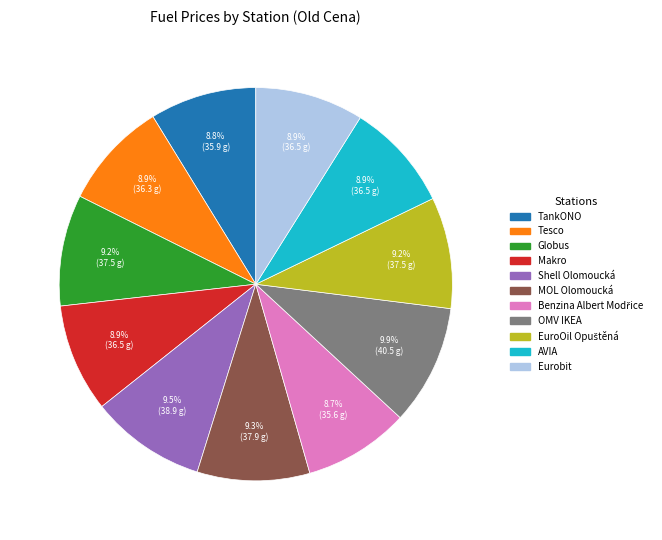

What portion of the pie excludes Tesco?

91.1%